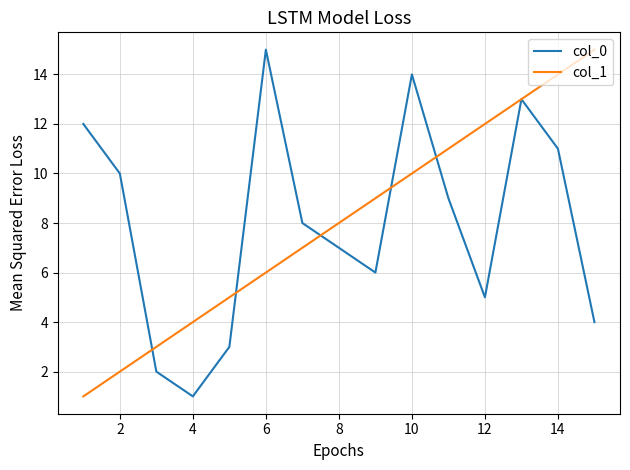

How many values in the col_1 series are below 8?

7